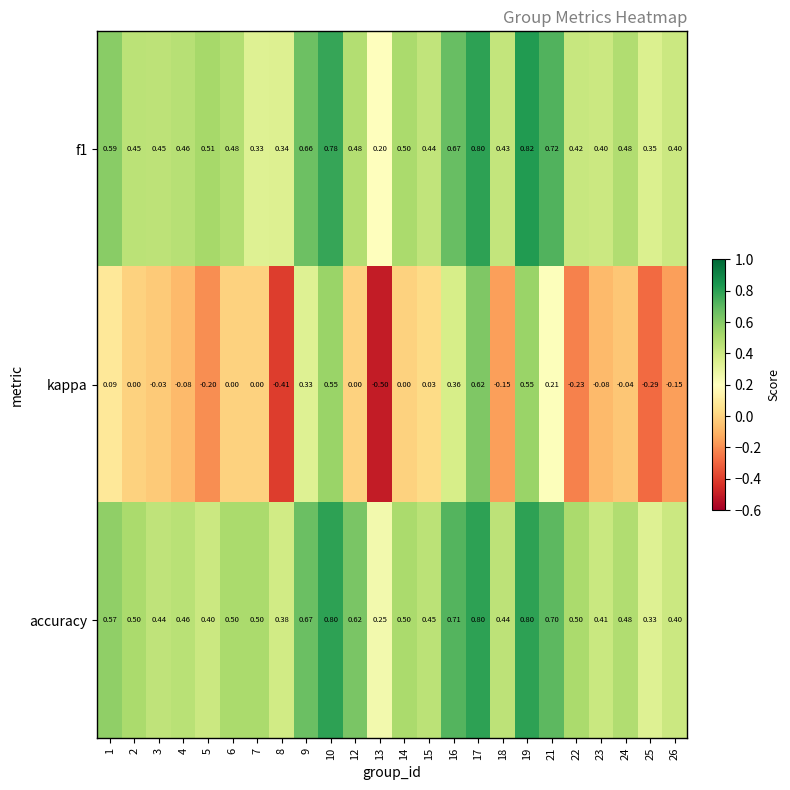

Which series has the largest total across all categories?

accuracy